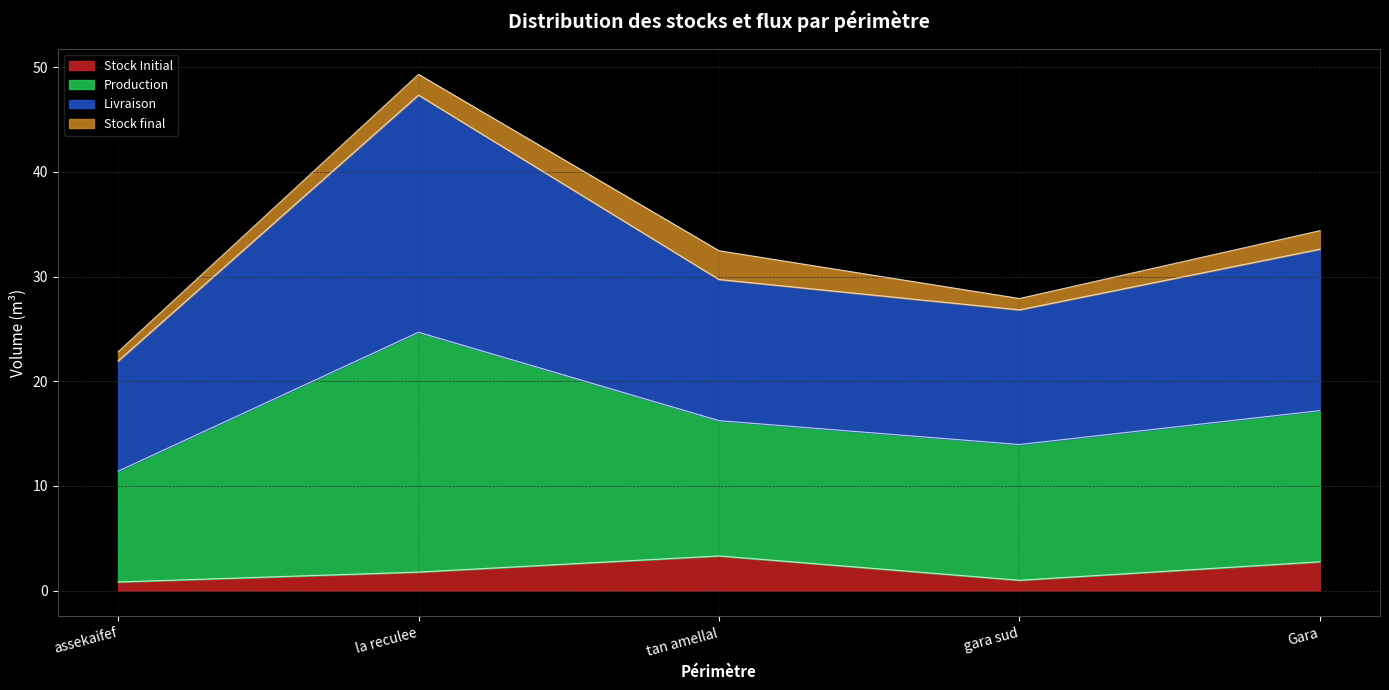

At which category is the sum across all series the highest?

la reculee